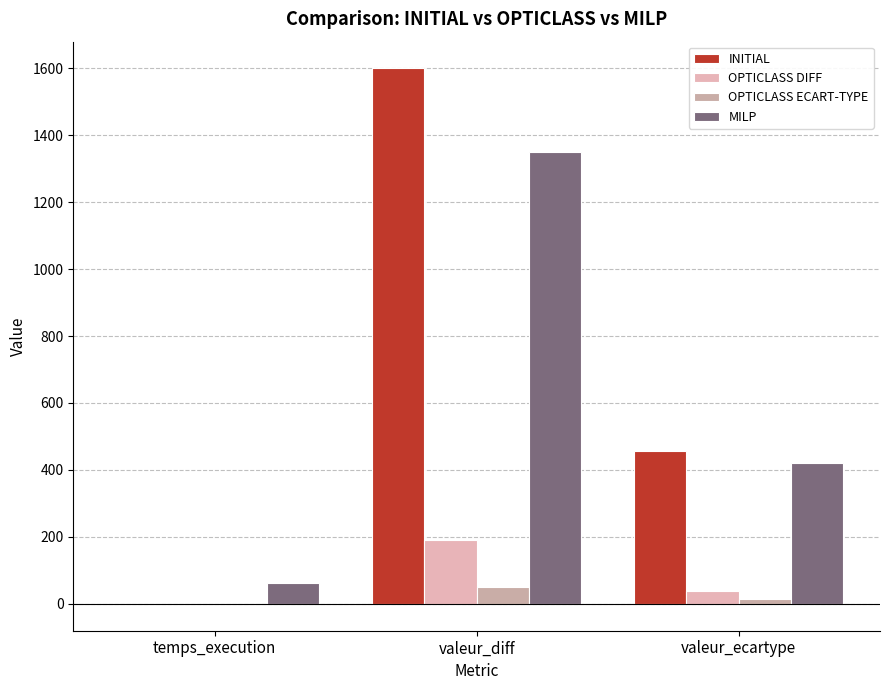

Are the bars grouped side by side (vs. stacked)?

Yes